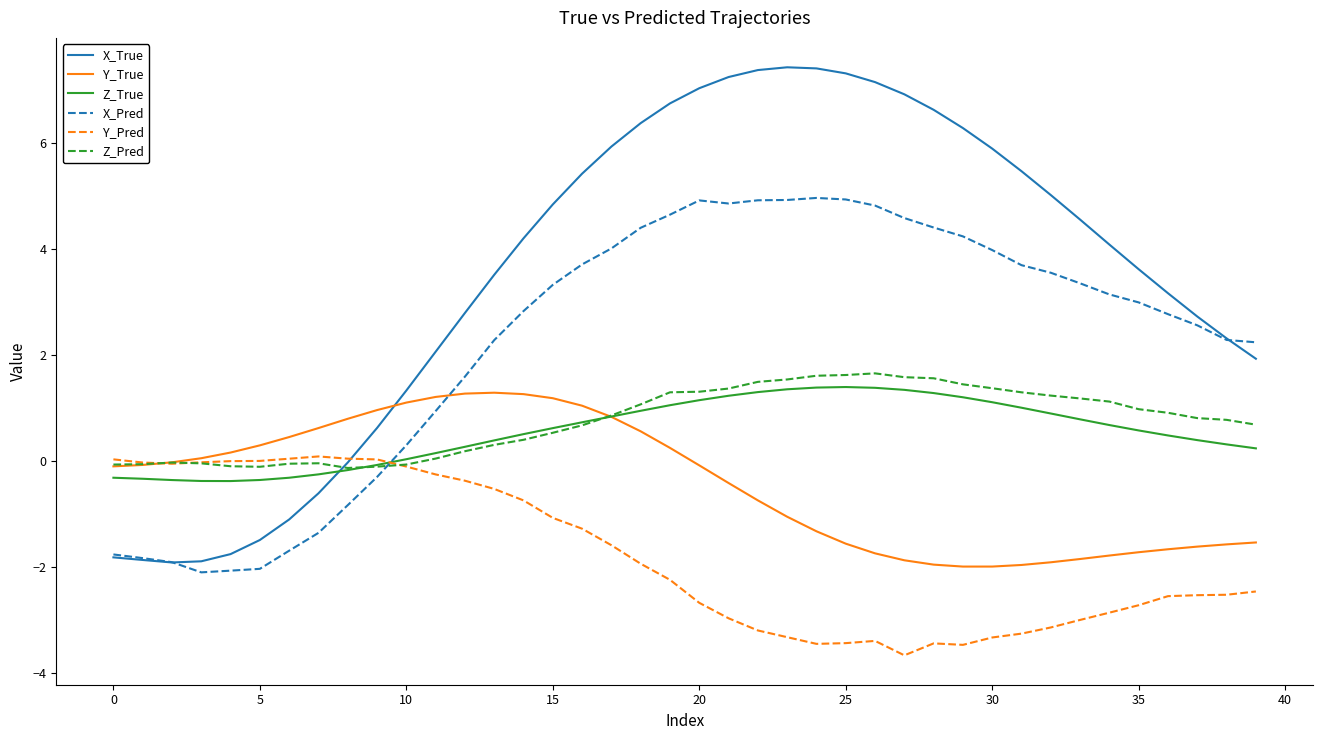

Which series has the widest spread of values?

X_True